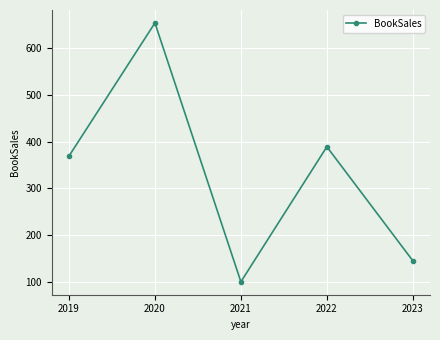

What is the change in value from 2020 to 2023?

-509